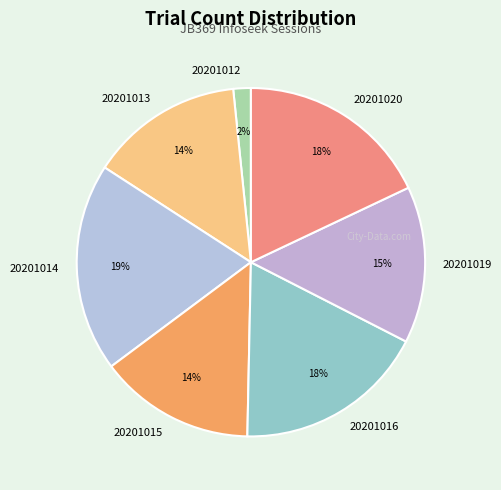

Which slice is the largest?

20201014